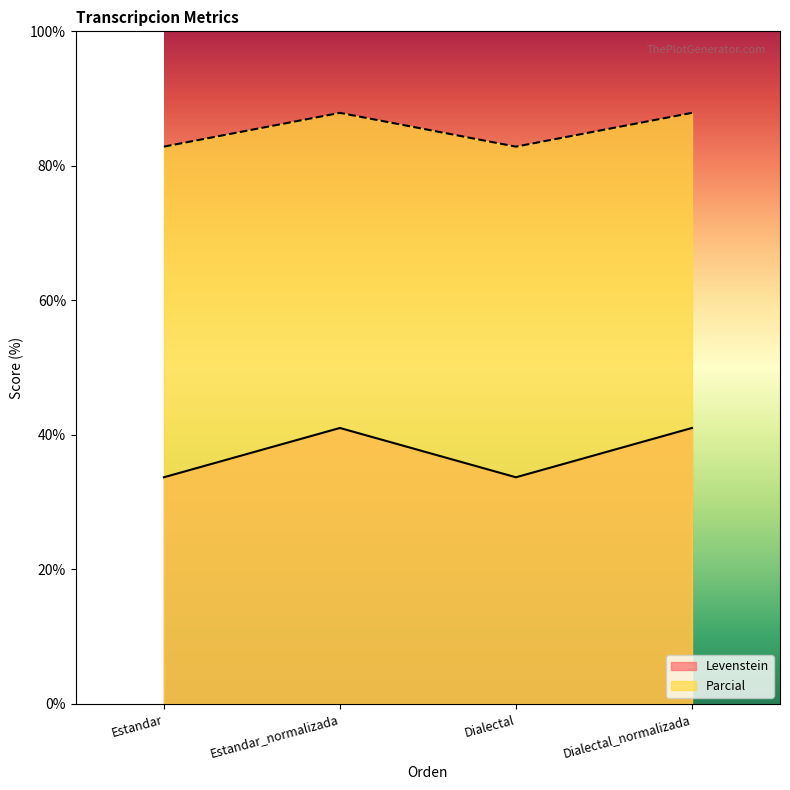

Which label corresponds to the smallest value in the chart?

Estandar